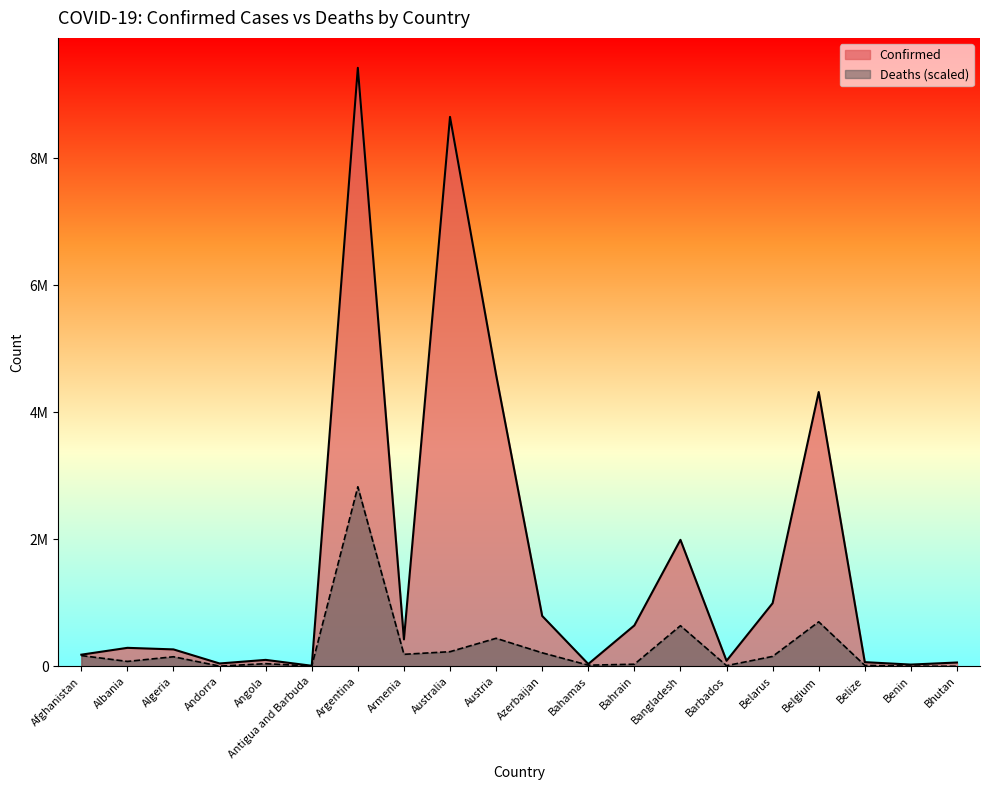

Is the value of Deaths at Belarus greater than the value of Confirmed at Austria?

No